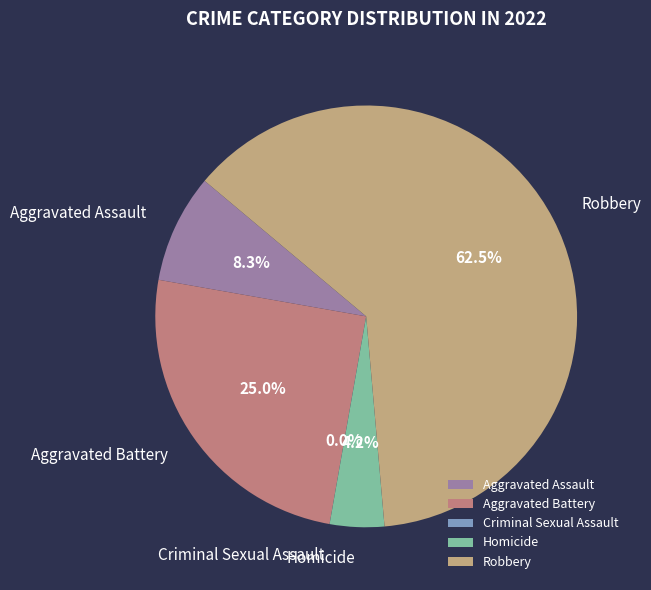

What is the largest slice in the pie chart?

Robbery